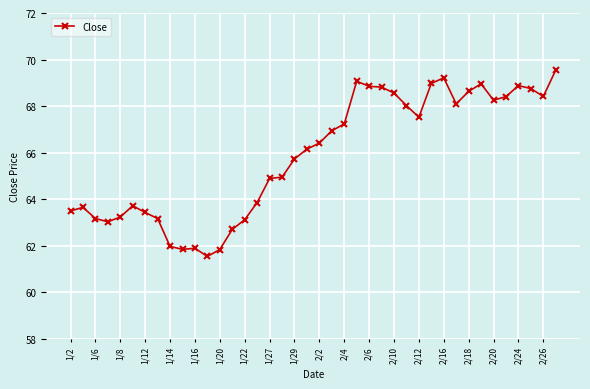

Does the chart display data point markers on the line(s)?

Yes